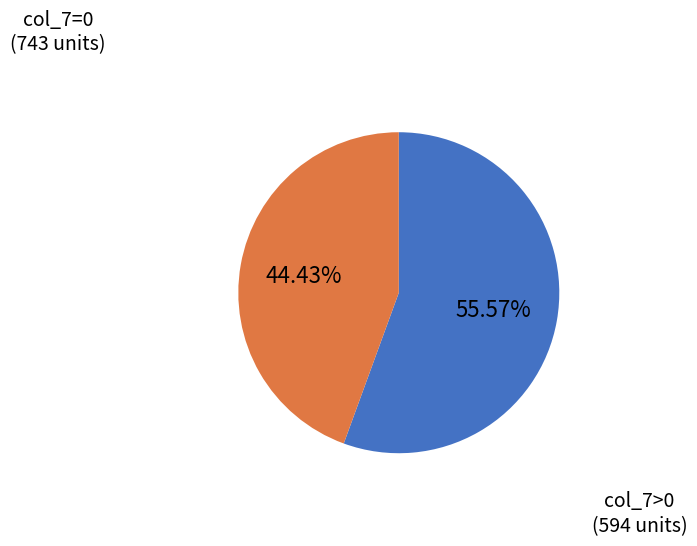

Is there any slice that represents more than half of the pie?

Yes